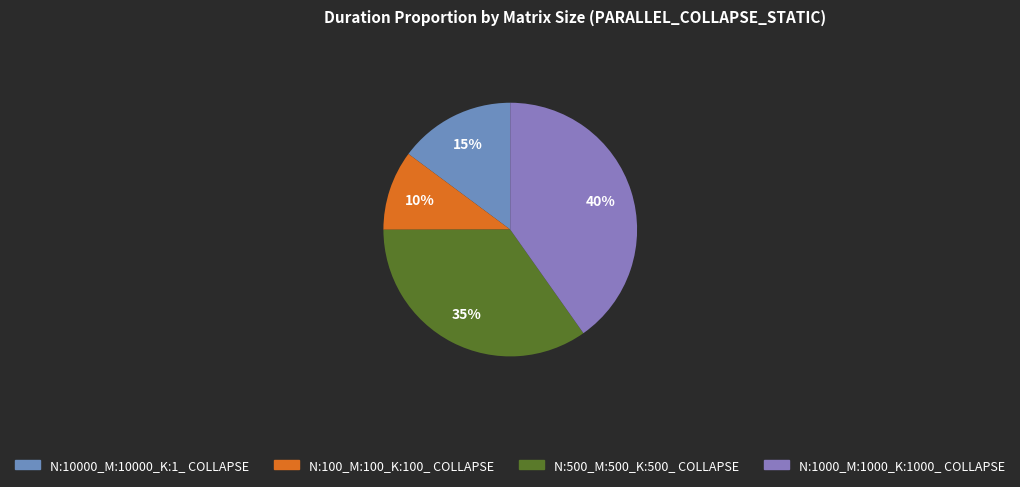

To the nearest percent, what is the difference between the largest and smallest slice percentages?

30%